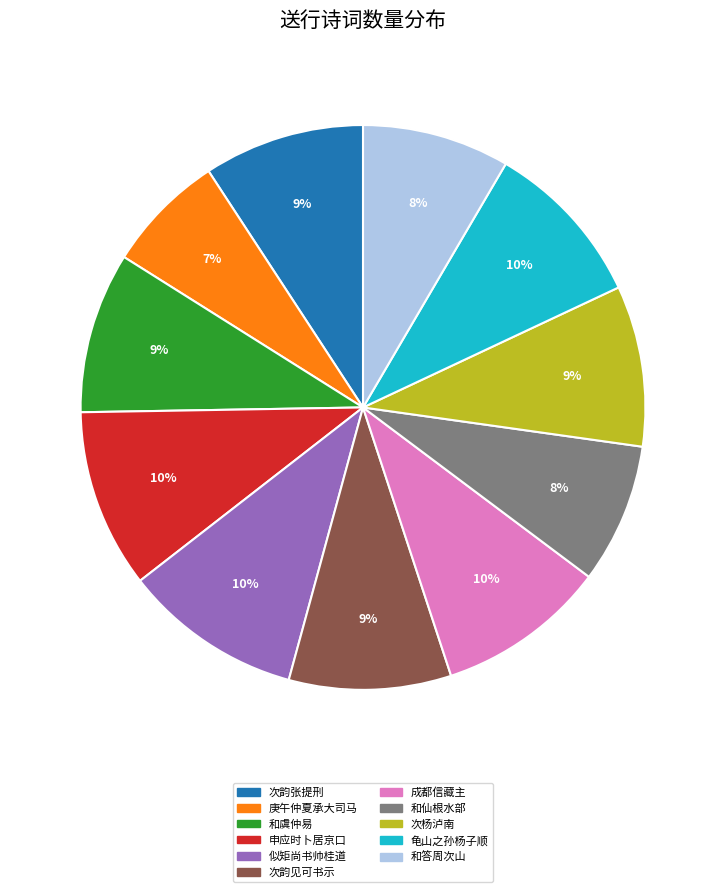

Which slice is the smallest?

庚午仲夏承大司马